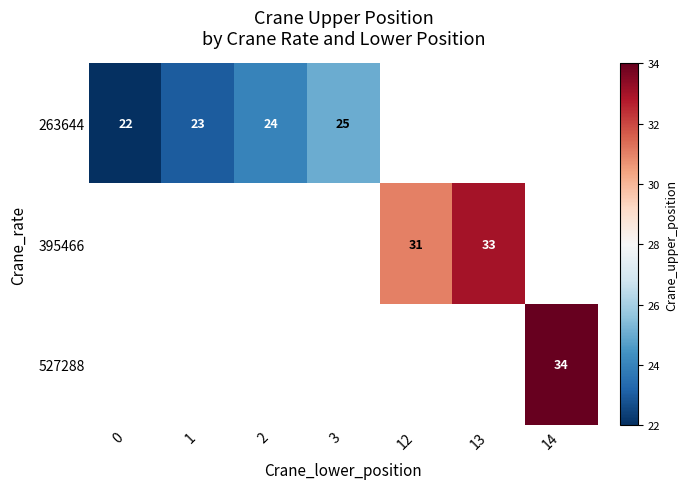

How many distinct data groups are displayed?

3